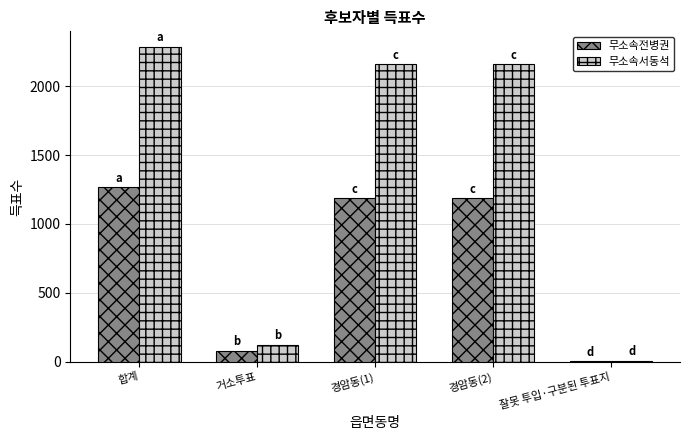

Which series has the largest total across all categories?

무소속서동석